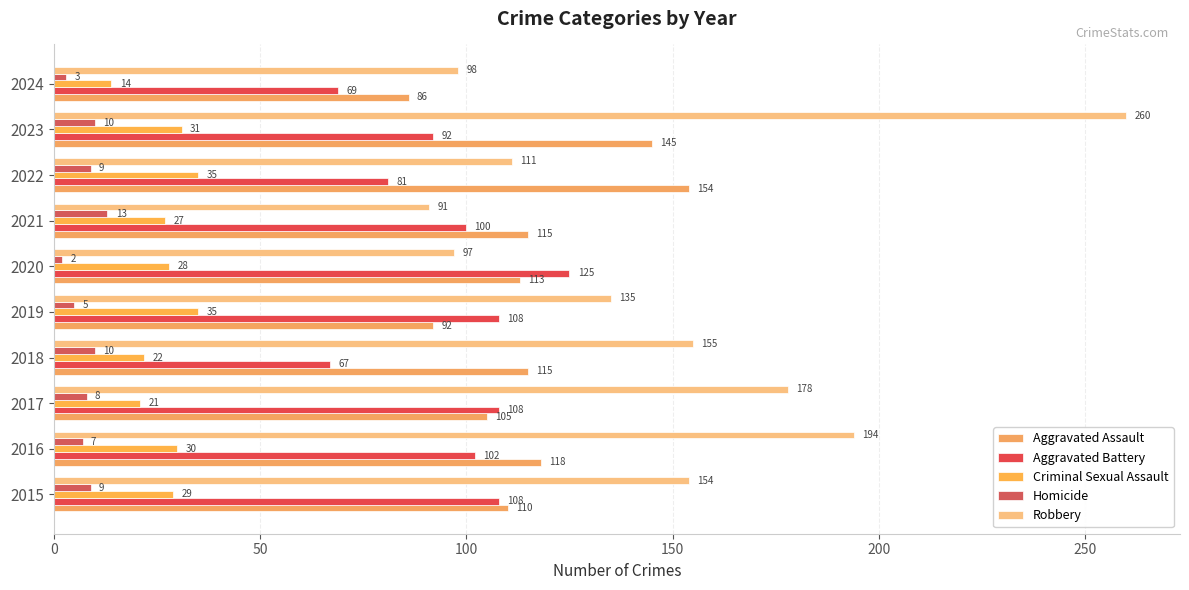

At how many categories does at least one series exceed 78?

10